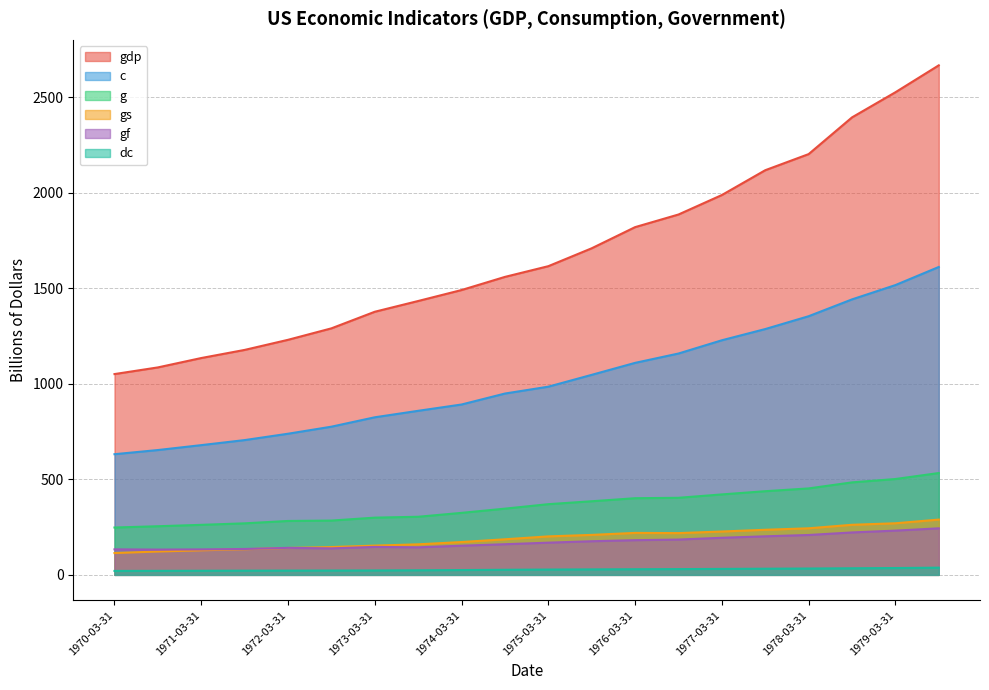

What is the label of the 4th point from the right?

1978-03-31